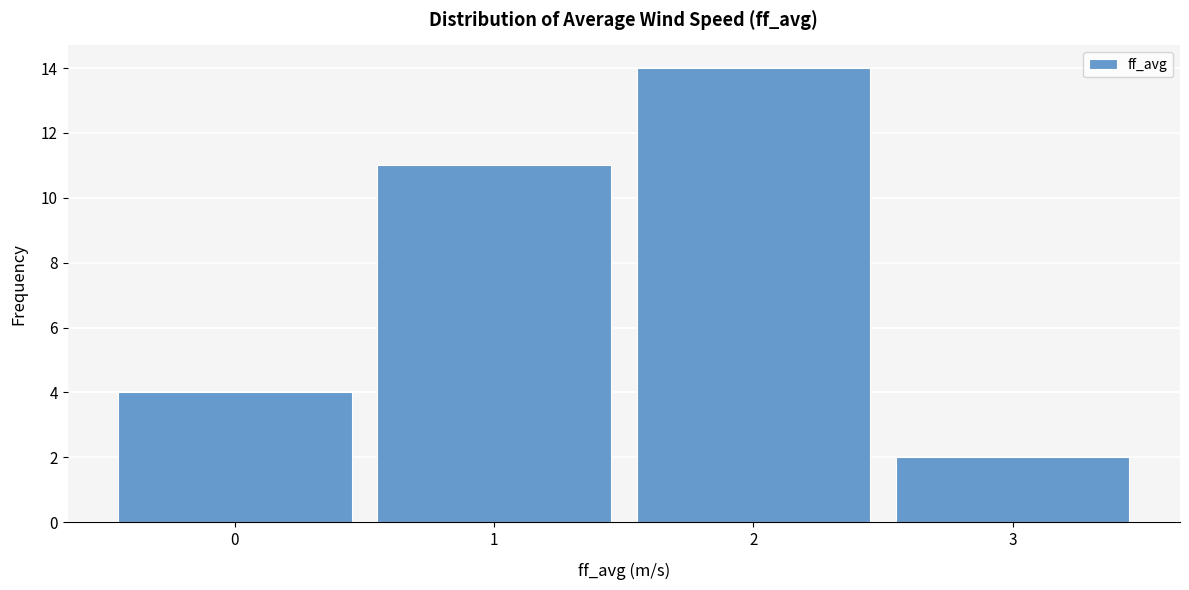

Over which range of the x-axis is the bar tallest?

1.5 to 2.5